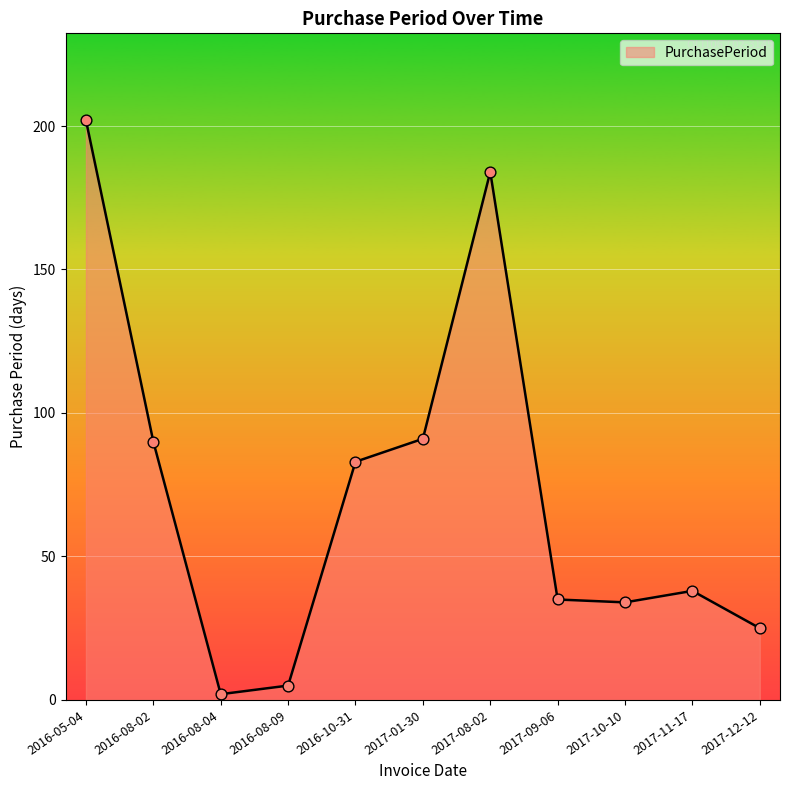

Between 2017-12-12 and 2017-10-10, which is larger?

2017-10-10